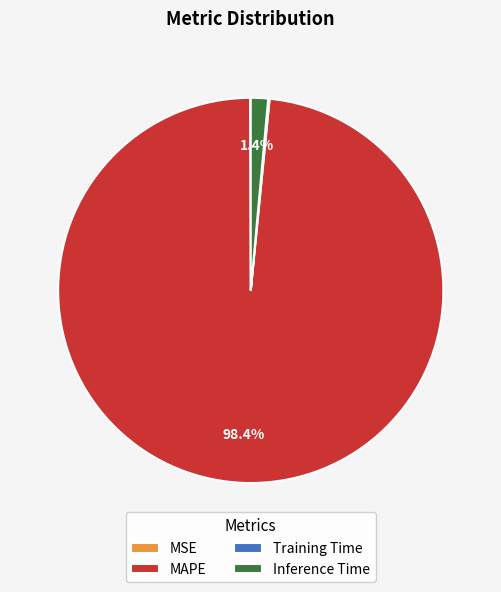

To the nearest percent, what is the difference between the largest and smallest slice percentages?

98%